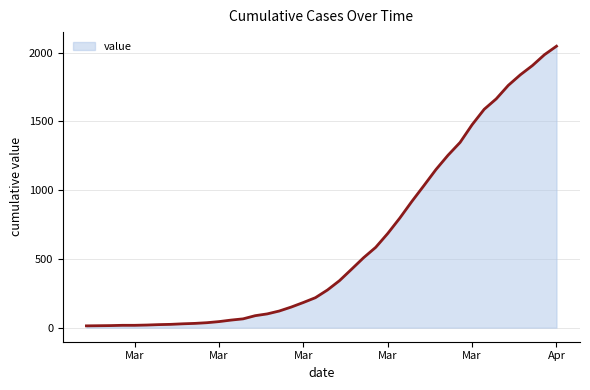

What is the maximum value shown in the chart?

2047